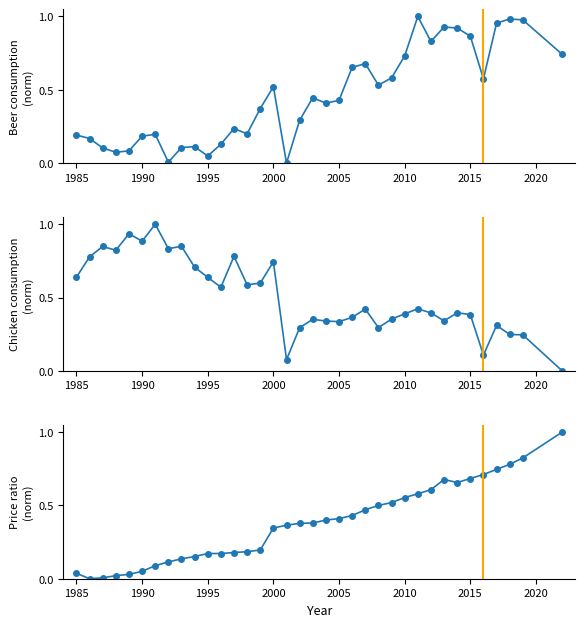

What is the value of the Beer consumption
(norm) point at the 14th from the left?

0.2